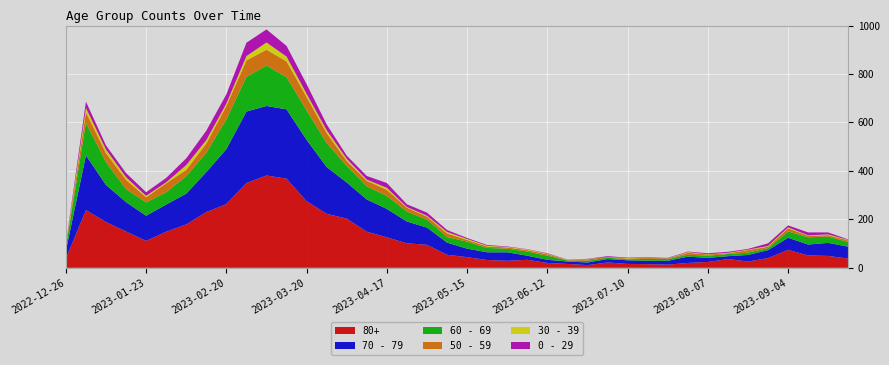

Reading left to right, list all the values displayed in this chart.

80+: 2022-12-26=38	2023-01-02=238	2023-01-09=189	2023-01-16=150	2023-01-23=111	2023-01-30=149	2023-02-06=179	2023-02-13=230	2023-02-20=263	2023-02-27=350	2023-03-06=381	2023-03-13=368	2023-03-20=275	2023-03-27=223	2023-04-03=203	2023-04-10=149	2023-04-17=126	2023-04-24=101	2023-05-01=95	2023-05-08=54	2023-05-15=44	2023-05-22=32	2023-05-29=29	2023-06-05=33	2023-06-12=20	2023-06-19=16	2023-06-26=11	2023-07-03=22	2023-07-10=16	2023-07-17=15	2023-07-24=13	2023-07-31=20	2023-08-07=24	2023-08-14=36	2023-08-21=26	2023-08-28=40	2023-09-04=74	2023-09-11=51	2023-09-18=49	2023-09-25=38
70 - 79: 2022-12-26=32	2023-01-02=226	2023-01-09=153	2023-01-16=121	2023-01-23=104	2023-01-30=112	2023-02-06=127	2023-02-13=165	2023-02-20=227	2023-02-27=295	2023-03-06=287	2023-03-13=286	2023-03-20=253	2023-03-27=193	2023-04-03=149	2023-04-10=133	2023-04-17=117	2023-04-24=90	2023-05-01=71	2023-05-08=50	2023-05-15=35	2023-05-22=32	2023-05-29=35	2023-06-05=17	2023-06-12=13	2023-06-19=10	2023-06-26=11	2023-07-03=14	2023-07-10=15	2023-07-17=14	2023-07-24=16	2023-07-31=26	2023-08-07=17	2023-08-14=12	2023-08-21=27	2023-08-28=33	2023-09-04=50	2023-09-11=45	2023-09-18=54	2023-09-25=49
60 - 69: 2022-12-26=16	2023-01-02=134	2023-01-09=94	2023-01-16=54	2023-01-23=55	2023-01-30=51	2023-02-06=72	2023-02-13=80	2023-02-20=123	2023-02-27=143	2023-03-06=167	2023-03-13=133	2023-03-20=122	2023-03-27=99	2023-04-03=69	2023-04-10=54	2023-04-17=54	2023-04-24=41	2023-05-01=33	2023-05-08=23	2023-05-15=29	2023-05-22=18	2023-05-29=15	2023-06-05=17	2023-06-12=17	2023-06-19=4	2023-06-26=7	2023-07-03=6	2023-07-10=4	2023-07-17=8	2023-07-24=7	2023-07-31=8	2023-08-07=9	2023-08-14=9	2023-08-21=10	2023-08-28=8	2023-09-04=26	2023-09-11=30	2023-09-18=26	2023-09-25=19
50 - 59: 2022-12-26=5	2023-01-02=44	2023-01-09=37	2023-01-16=38	2023-01-23=21	2023-01-30=37	2023-02-06=26	2023-02-13=38	2023-02-20=55	2023-02-27=68	2023-03-06=65	2023-03-13=65	2023-03-20=55	2023-03-27=41	2023-04-03=20	2023-04-10=23	2023-04-17=25	2023-04-24=16	2023-05-01=12	2023-05-08=15	2023-05-15=7	2023-05-22=6	2023-05-29=5	2023-06-05=6	2023-06-12=6	2023-06-19=2	2023-06-26=6	2023-07-03=3	2023-07-10=3	2023-07-17=4	2023-07-24=2	2023-07-31=8	2023-08-07=5	2023-08-14=3	2023-08-21=10	2023-08-28=6	2023-09-04=13	2023-09-11=6	2023-09-18=6	2023-09-25=7
30 - 39: 2022-12-26=5	2023-01-02=18	2023-01-09=15	2023-01-16=11	2023-01-23=6	2023-01-30=4	2023-02-06=20	2023-02-13=14	2023-02-20=10	2023-02-27=18	2023-03-06=30	2023-03-13=20	2023-03-20=13	2023-03-27=12	2023-04-03=9	2023-04-10=5	2023-04-17=8	2023-04-24=3	2023-05-01=4	2023-05-08=6	2023-05-15=4	2023-05-22=3	2023-05-29=2	2023-06-05=3	2023-06-12=2	2023-06-19=1	2023-06-26=1	2023-07-03=0	2023-07-10=2	2023-07-17=0	2023-07-24=1	2023-07-31=3	2023-08-07=1	2023-08-14=2	2023-08-21=2	2023-08-28=3	2023-09-04=4	2023-09-11=2	2023-09-18=3	2023-09-25=2
0 - 29: 2022-12-26=4	2023-01-02=26	2023-01-09=17	2023-01-16=17	2023-01-23=15	2023-01-30=18	2023-02-06=28	2023-02-13=39	2023-02-20=38	2023-02-27=55	2023-03-06=54	2023-03-13=44	2023-03-20=40	2023-03-27=24	2023-04-03=13	2023-04-10=15	2023-04-17=20	2023-04-24=11	2023-05-01=13	2023-05-08=8	2023-05-15=4	2023-05-22=3	2023-05-29=2	2023-06-05=1	2023-06-12=2	2023-06-19=1	2023-06-26=1	2023-07-03=3	2023-07-10=2	2023-07-17=2	2023-07-24=2	2023-07-31=2	2023-08-07=4	2023-08-14=4	2023-08-21=3	2023-08-28=11	2023-09-04=8	2023-09-11=12	2023-09-18=8	2023-09-25=2